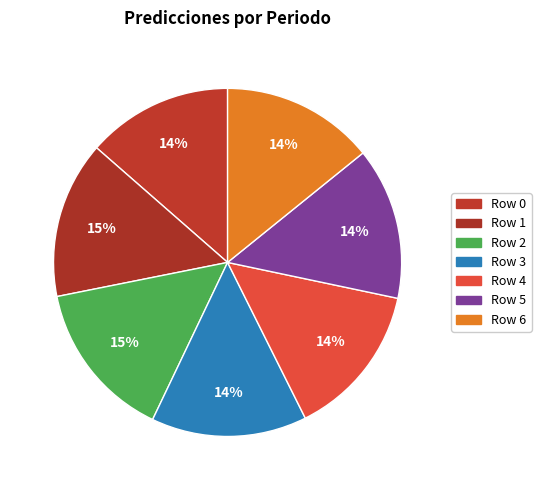

To the nearest percent, what is the combined percentage of Row 0 and Row 1?

28%